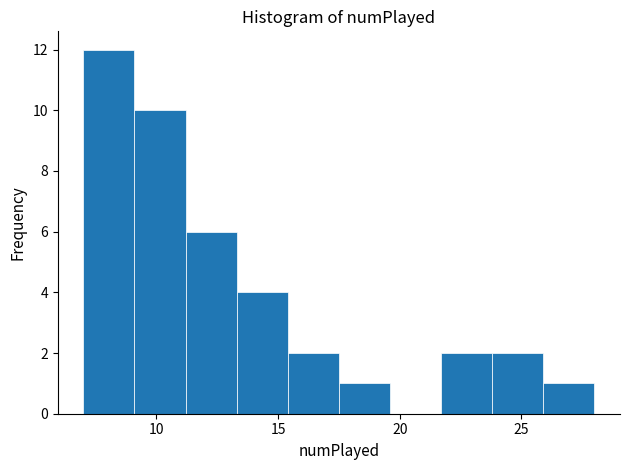

Which range on the x-axis has the tallest bar?

7.0 to 9.1